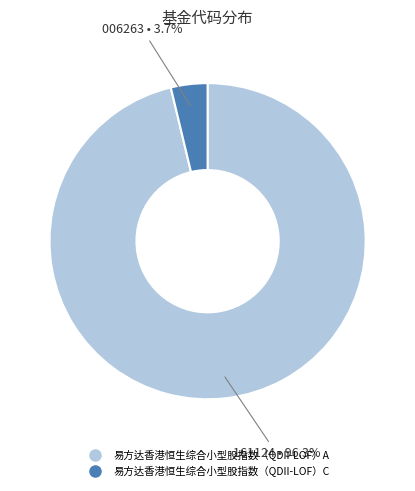

Which category has the biggest portion of the pie?

易方达香港恒生综合小型股指数（QDII-LOF）A